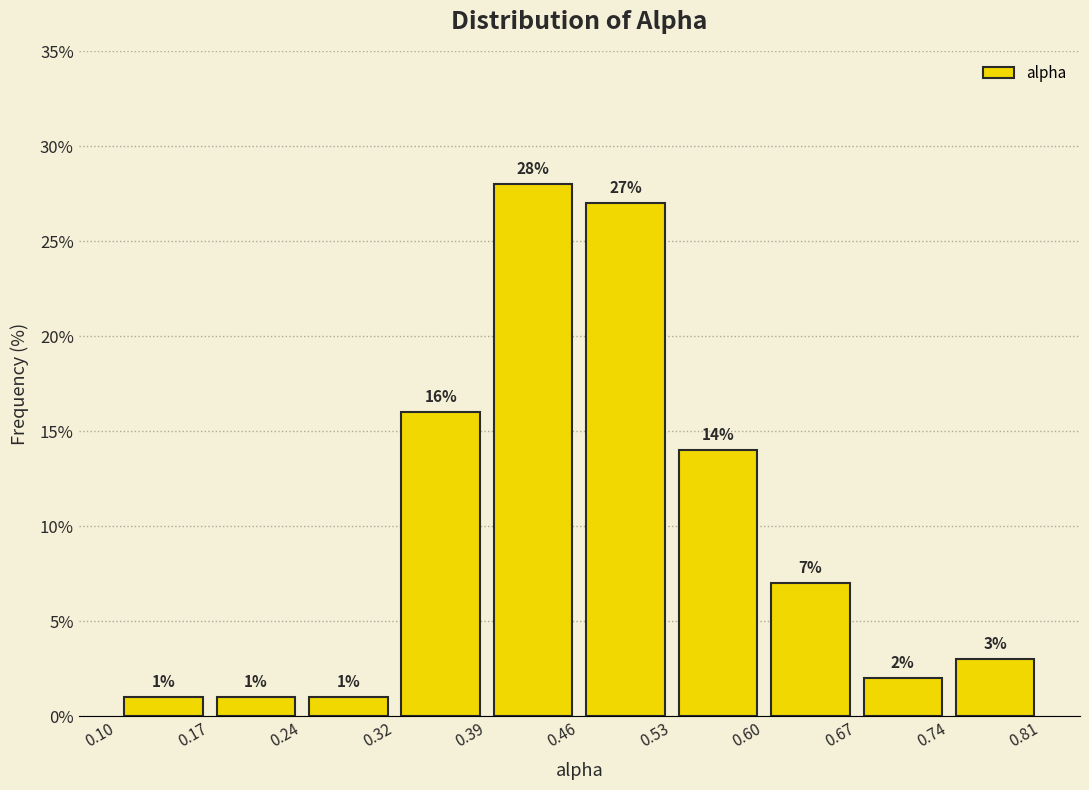

What is the height of the bar covering 0.46 to 0.53 on the x-axis?

27